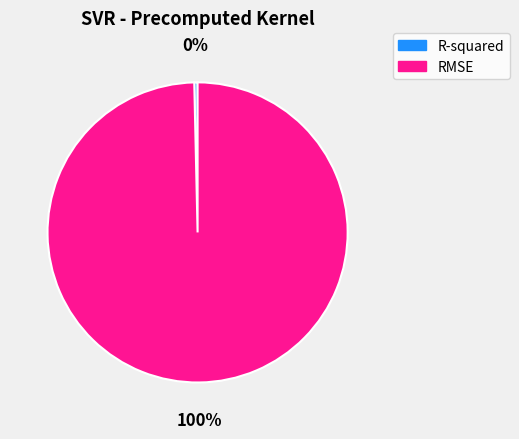

How many slices are in this pie chart?

2